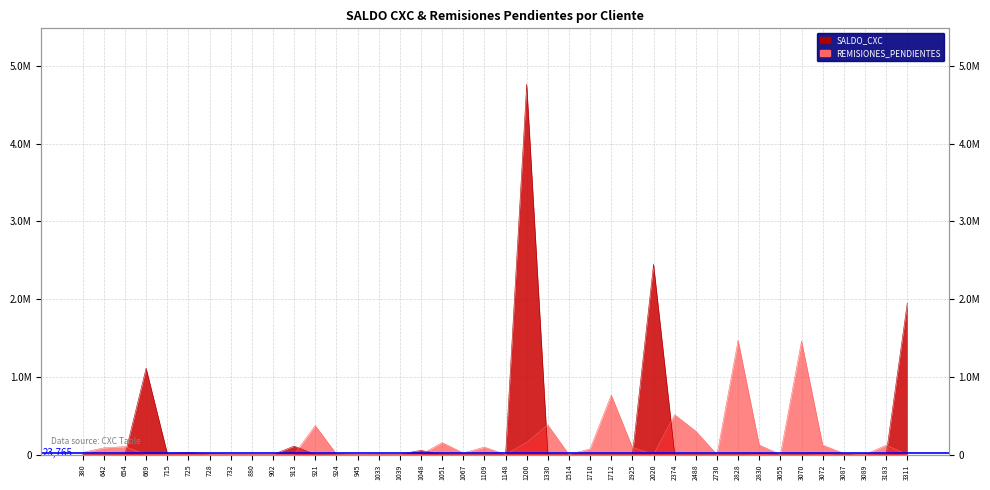

Which series has the largest range (max minus min)?

SALDO_CXC